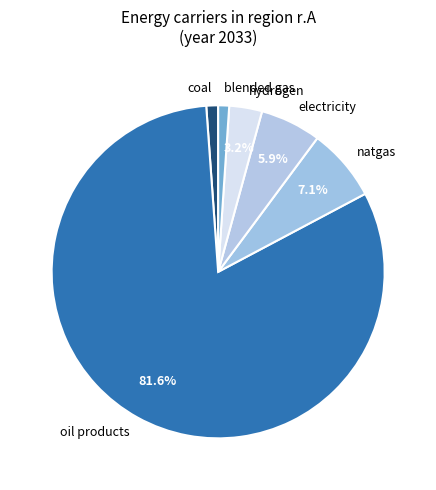

How many segments does this pie chart have?

6